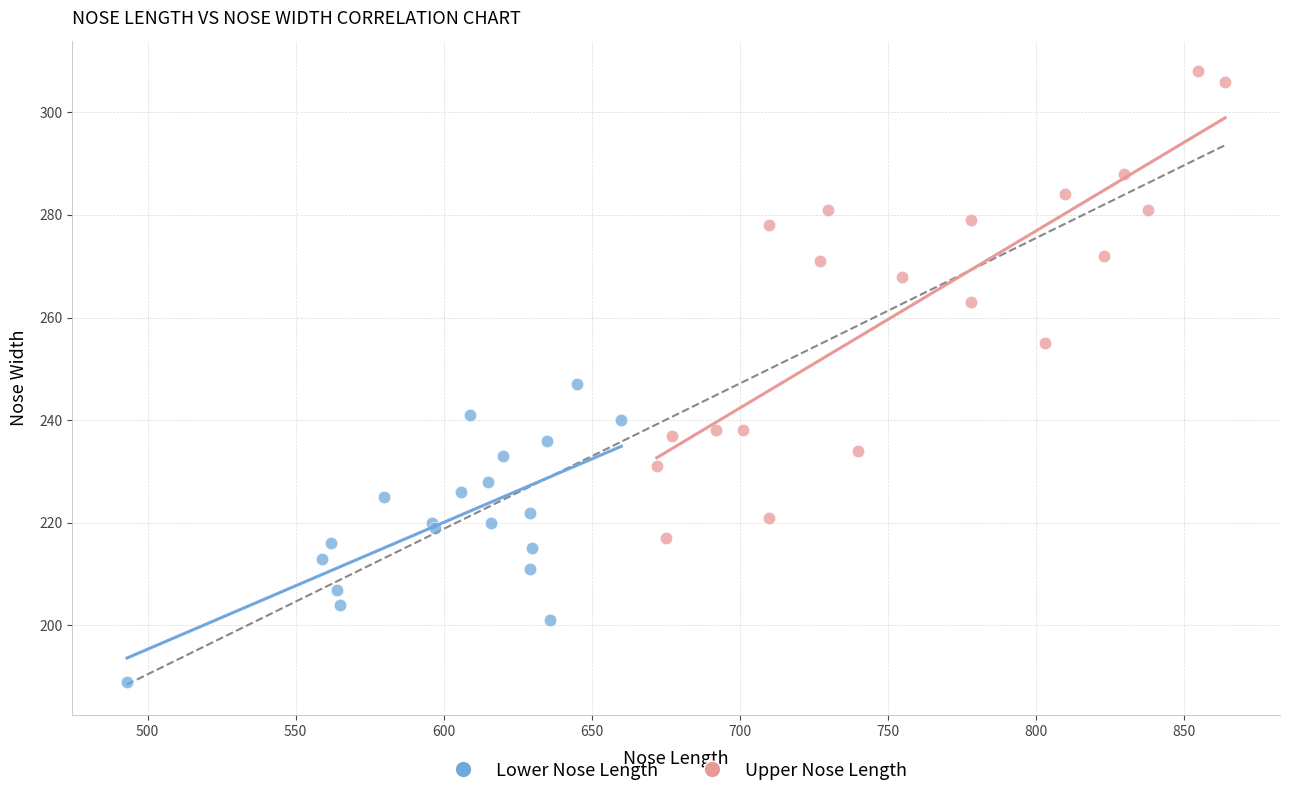

Which series contains the highest Y value?

Upper Nose Length